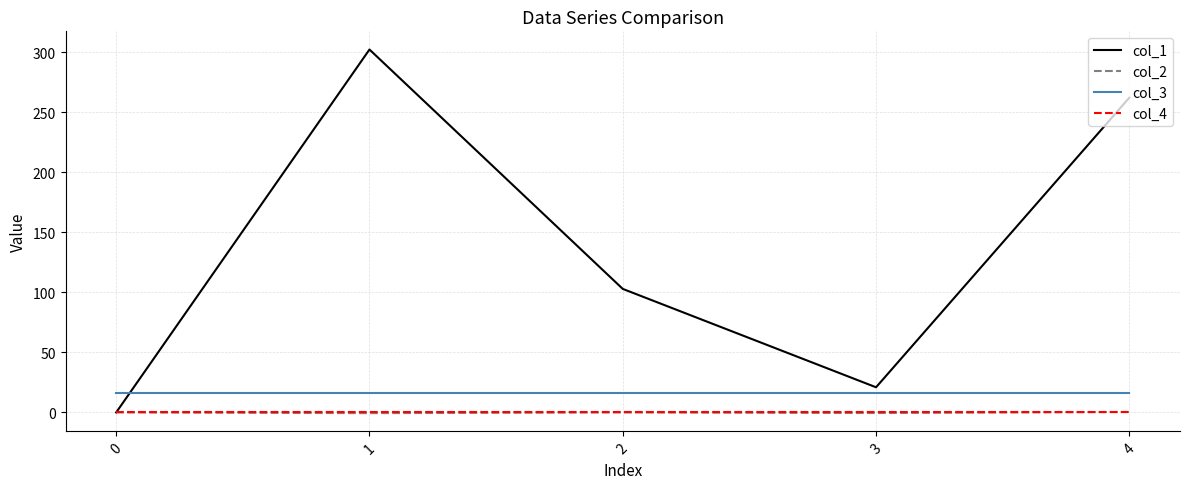

The value of col_4 at 0 is 0.0. True or false?

True